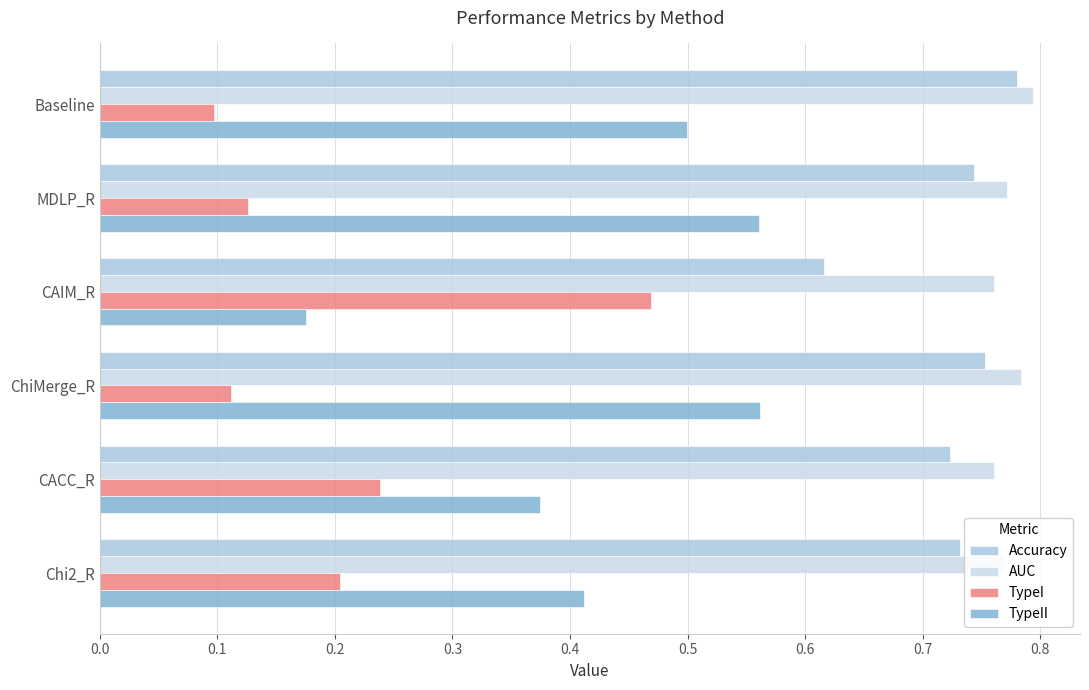

What is the difference between the maximum and minimum values in the TypeII series?

0.4